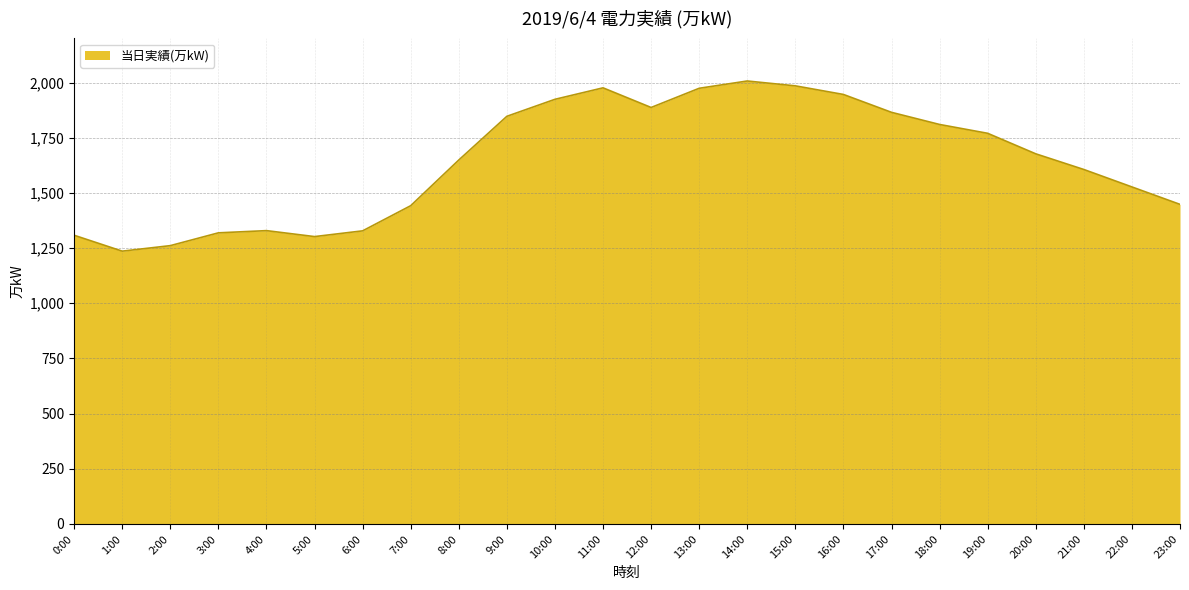

What is the minimum value shown in the chart?

1236